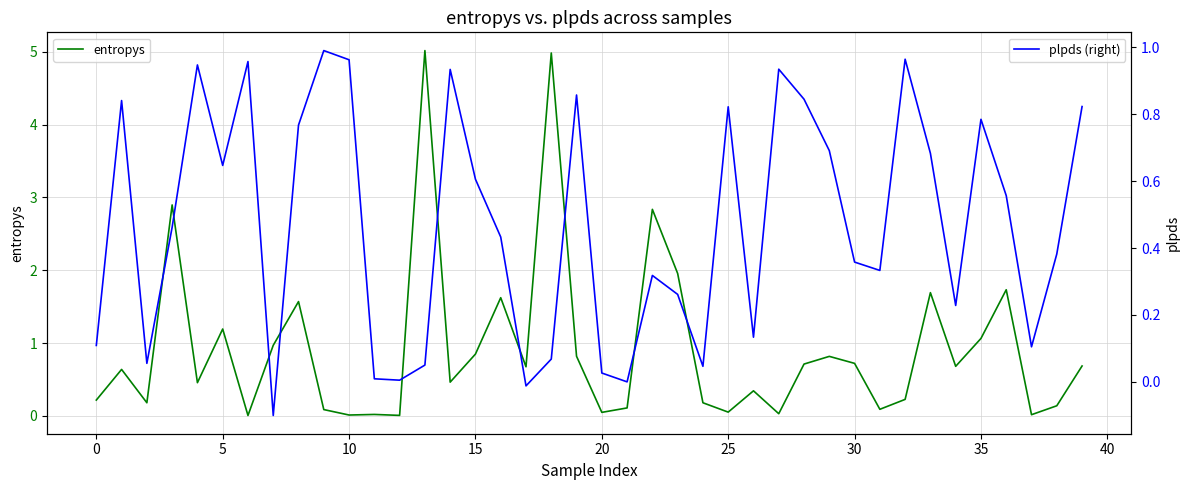

True or false: plpds (right) and entropys cross at least once.

True